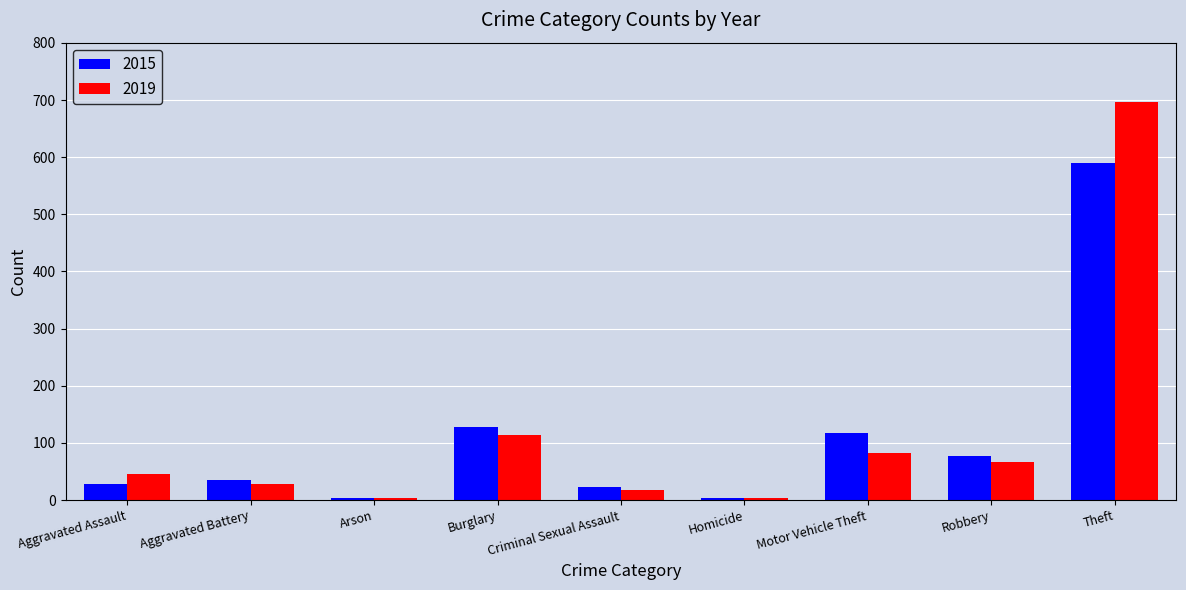

Which series has the widest spread of values?

2019